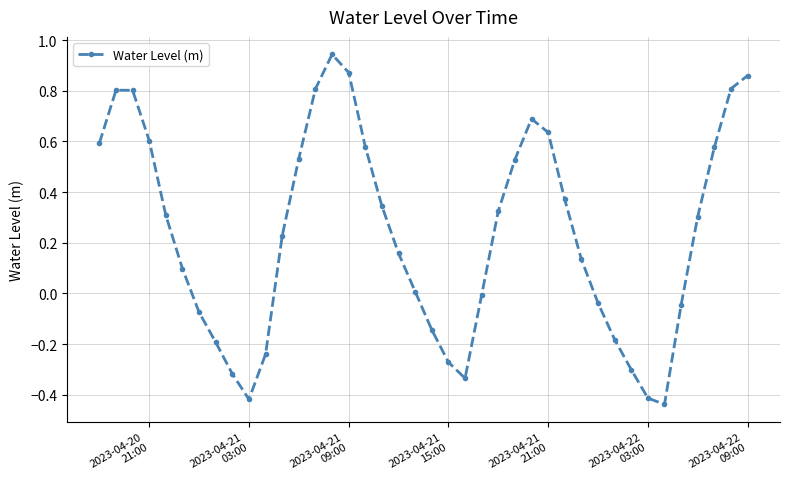

What is the value of the 27th point from the left?

0.7